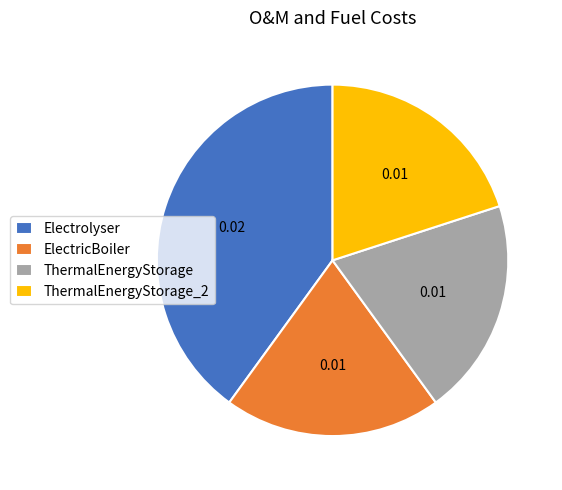

Count the number of slices in the pie.

4